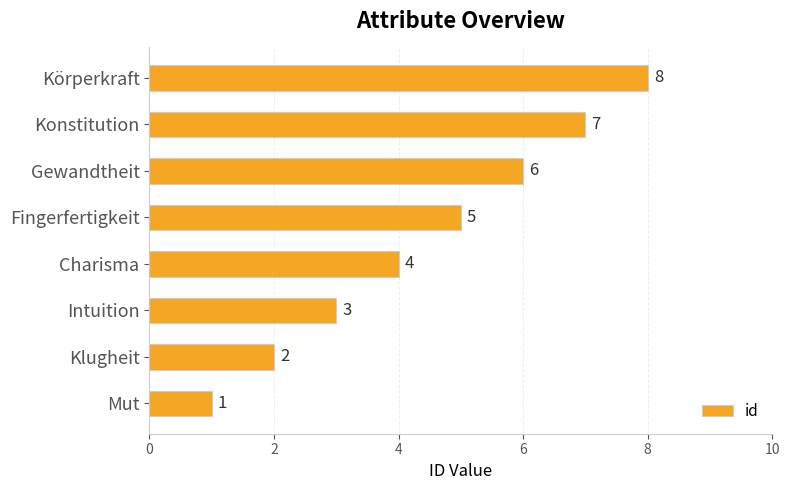

Are the bars horizontal?

Yes